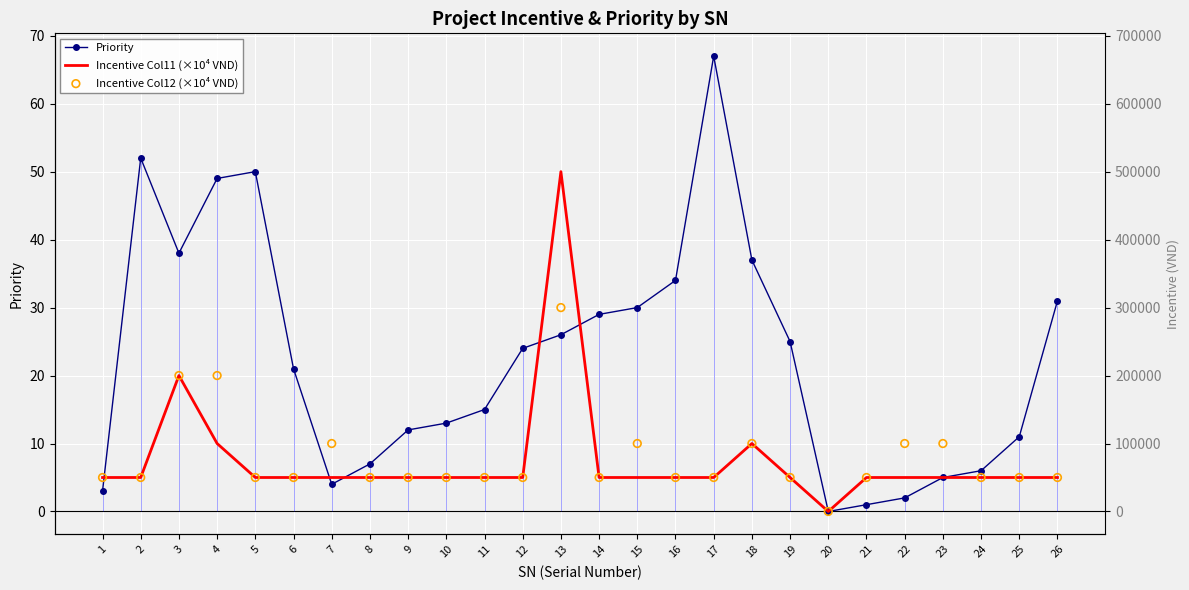

Which series has the largest total across all categories?

Priority